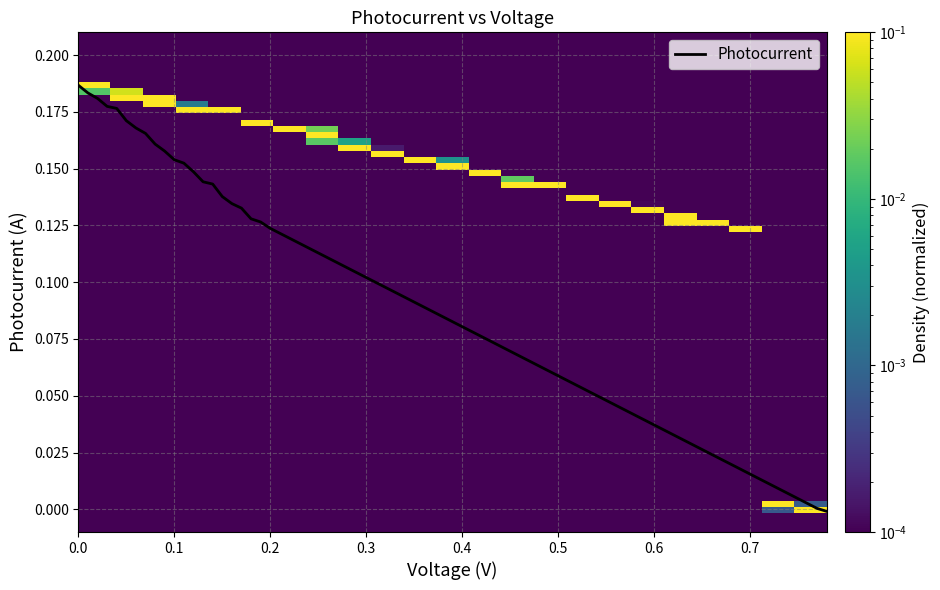

List the labels in order of value, largest first.

0, 0.01, 0.02, 0.03, 0.04, 0.05, 0.06, 0.07, 0.08, 0.09, 0.1, 0.11, 0.12, 0.13, 0.14, 0.15, 0.16, 0.17, 0.18, 0.19, 0.2, 0.77, 0.78